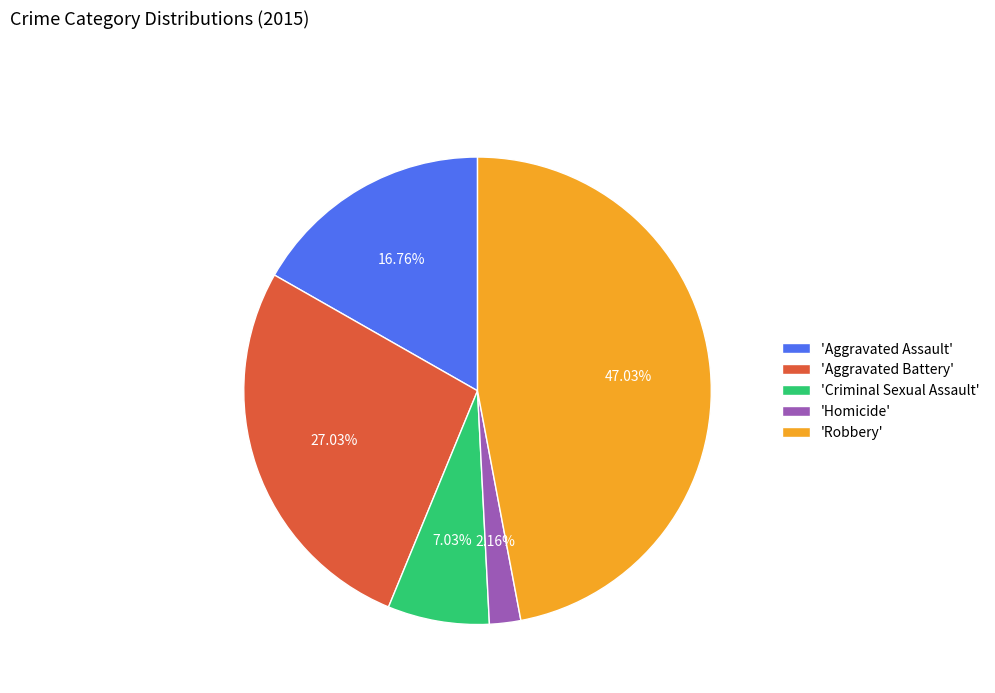

Which category has the biggest portion of the pie?

'Robbery'